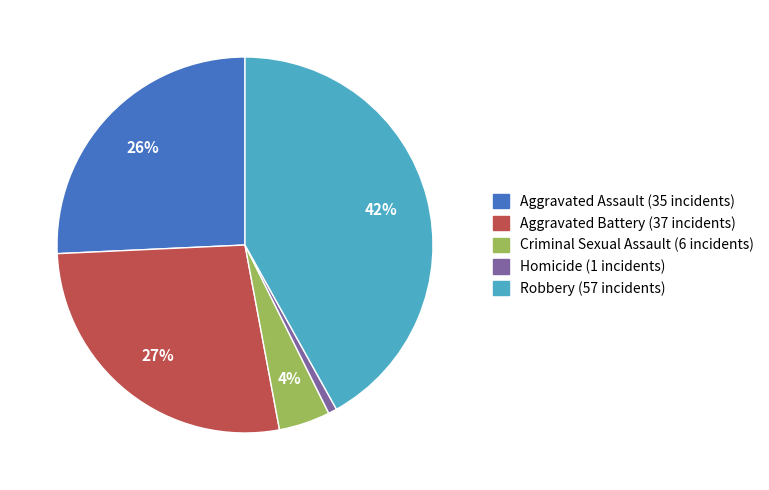

Approximately how many times larger is the value at Homicide compared to Criminal Sexual Assault?

0.2